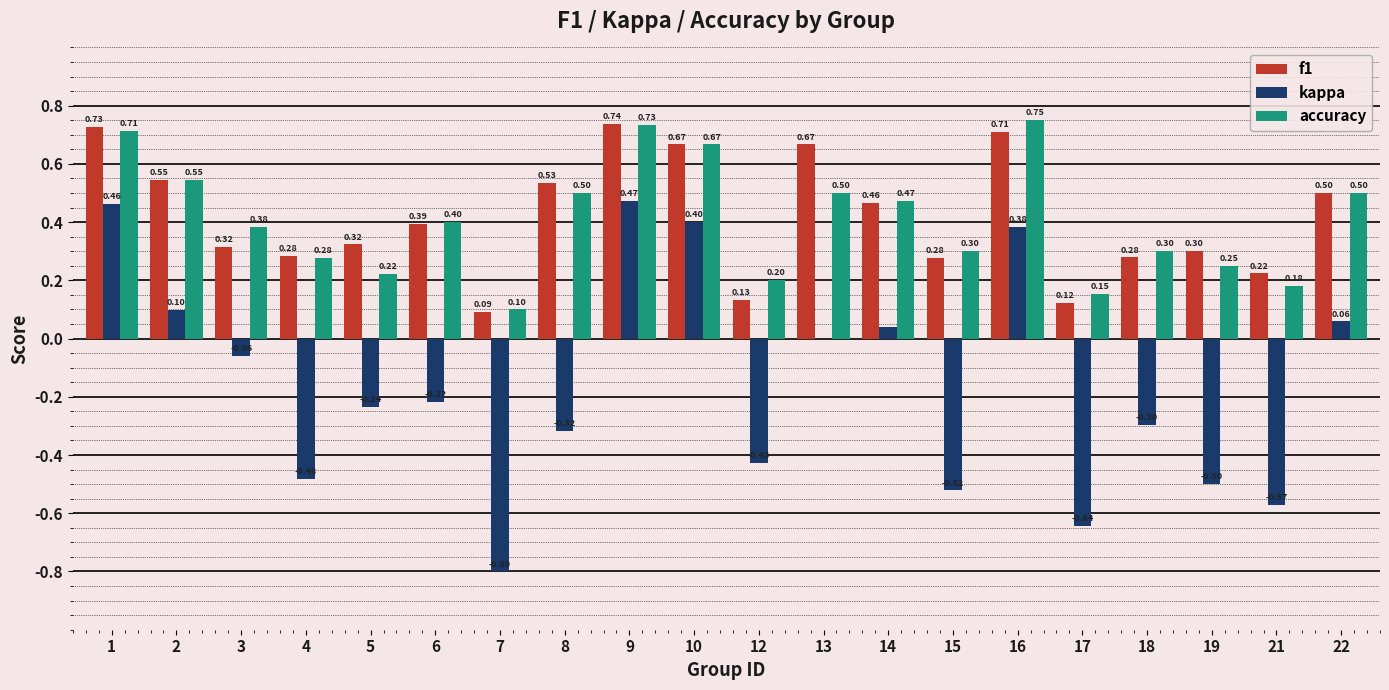

How many accuracy values are between 0 and 1?

20